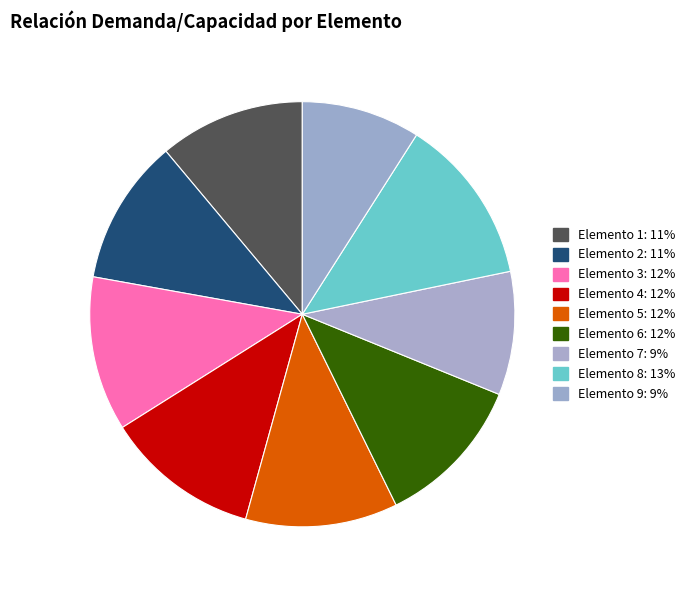

Is there any slice that represents more than half of the pie?

No